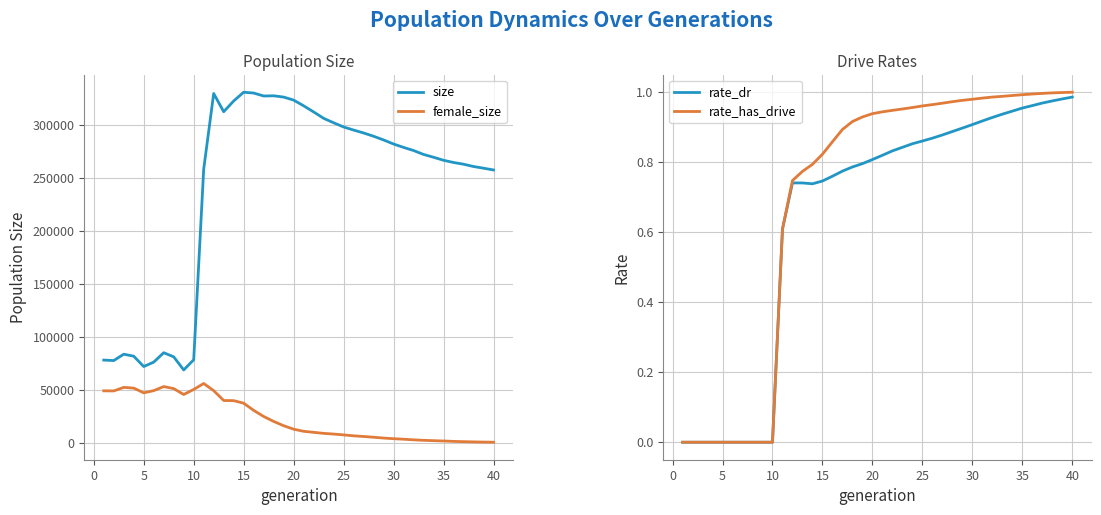

How many categories are shown in the chart?

40